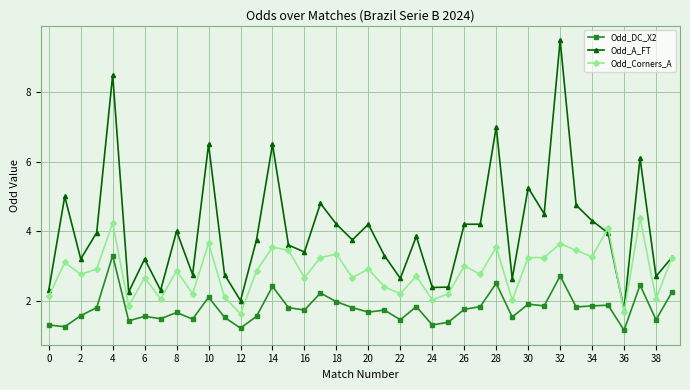

Does the chart have visible grid lines?

Yes